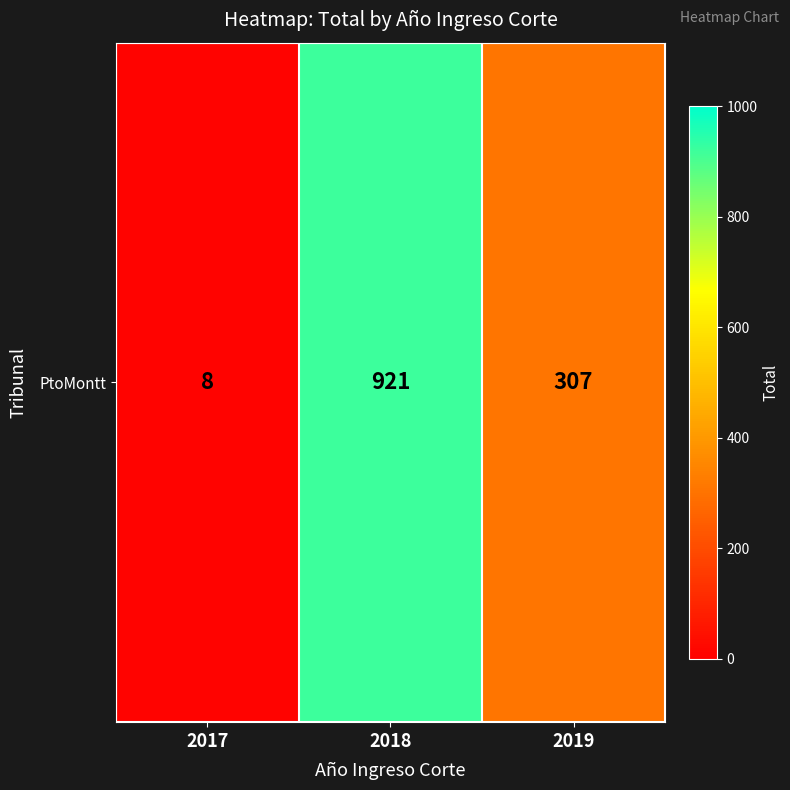

At which label is the value closest to 464?

2019